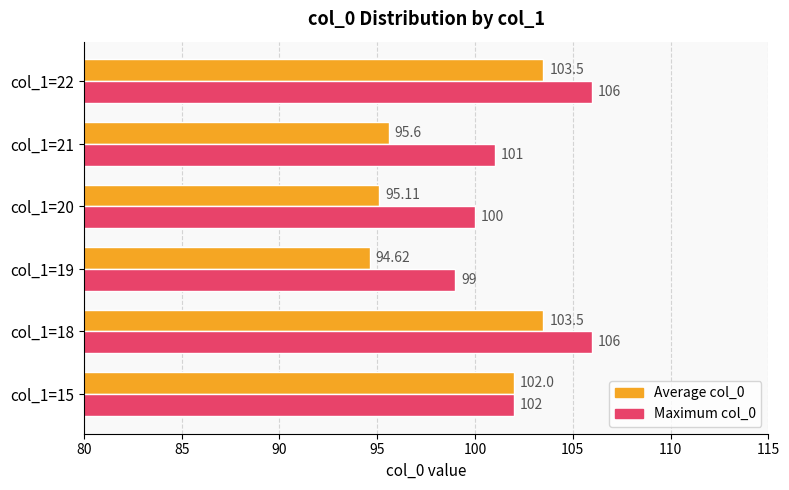

Which series changed the most between col_1=15 and col_1=21?

Average col_0